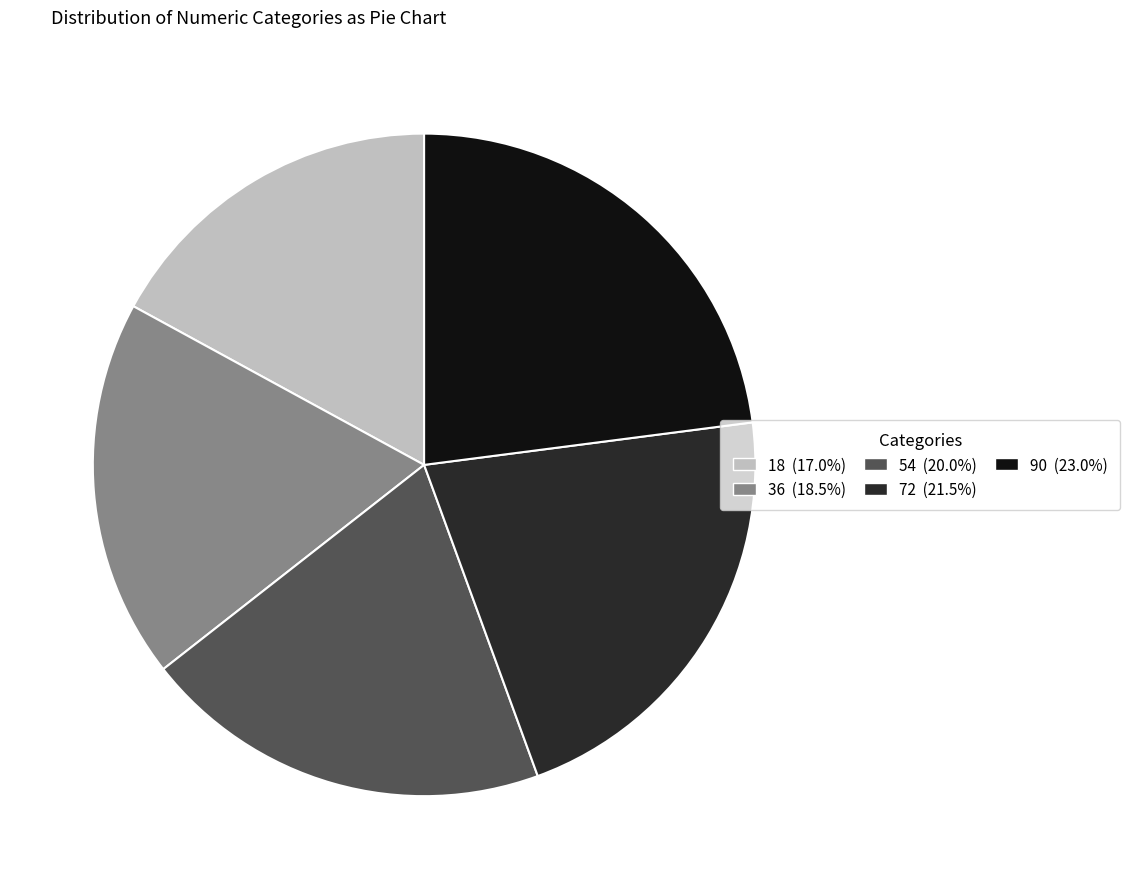

Is there a majority slice in this chart?

No